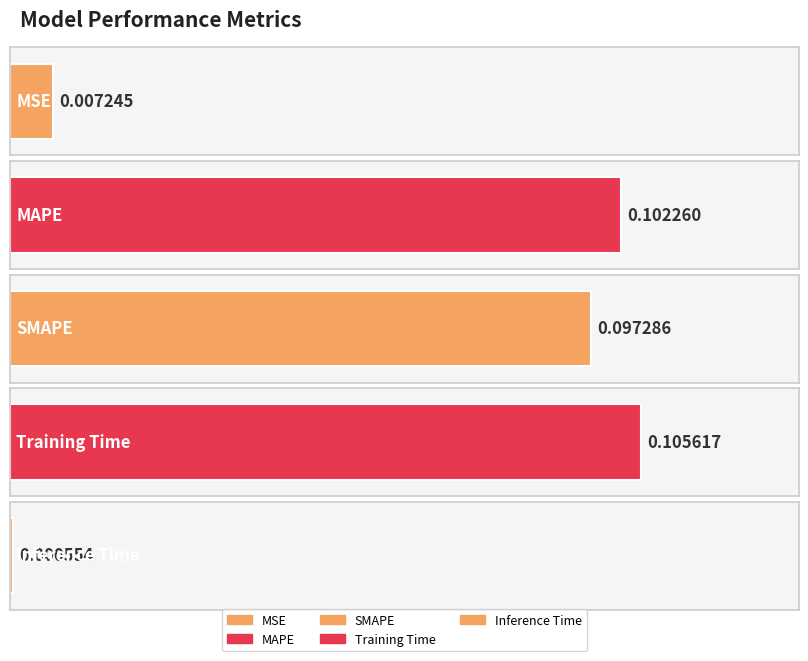

What is the difference between the maximum and second lowest values?

0.1